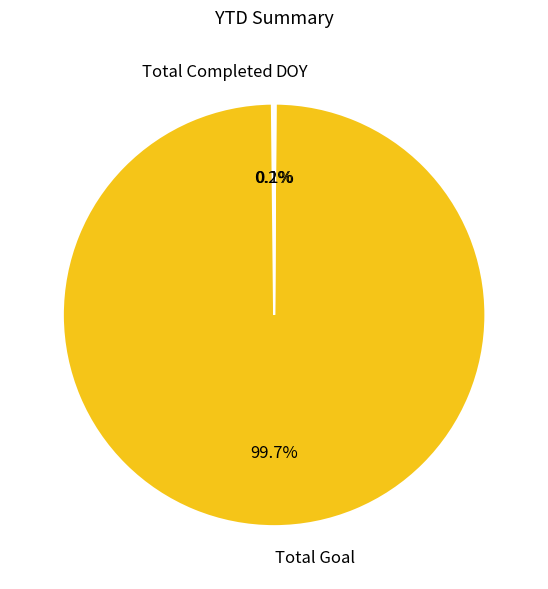

What is the largest slice in the pie chart?

Total Goal